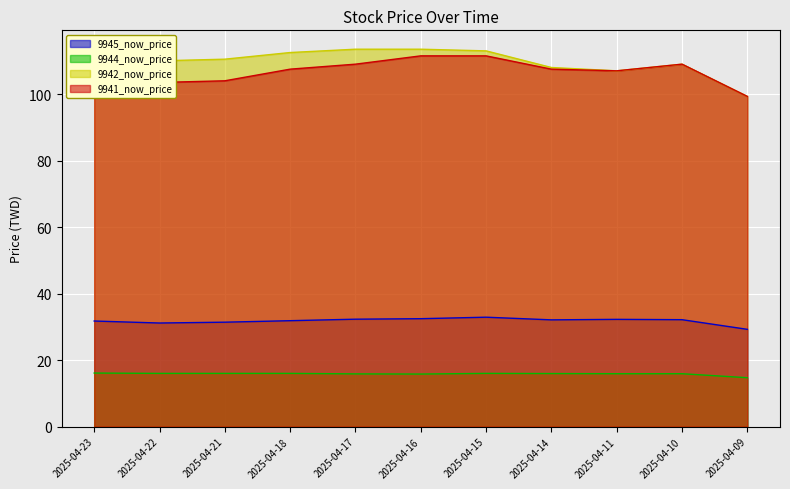

Which category has the highest value in the 9945_now_price series?

2025-04-15